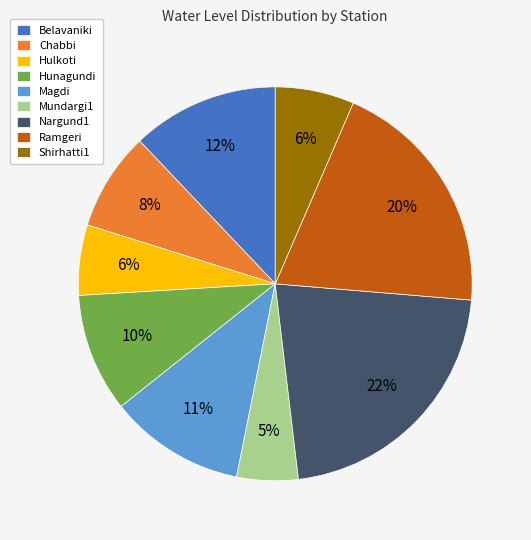

What is the largest slice in the pie chart?

Nargund1